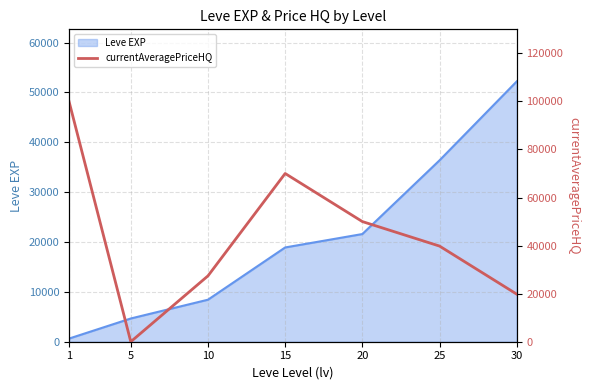

How many categories are shown in the chart?

7